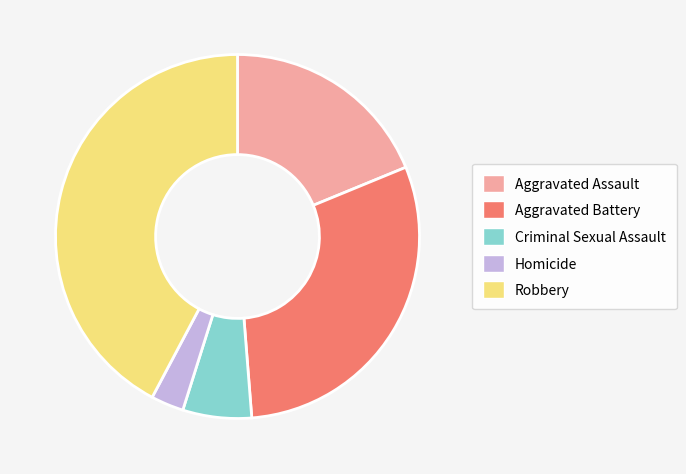

Does any single category account for the majority?

No